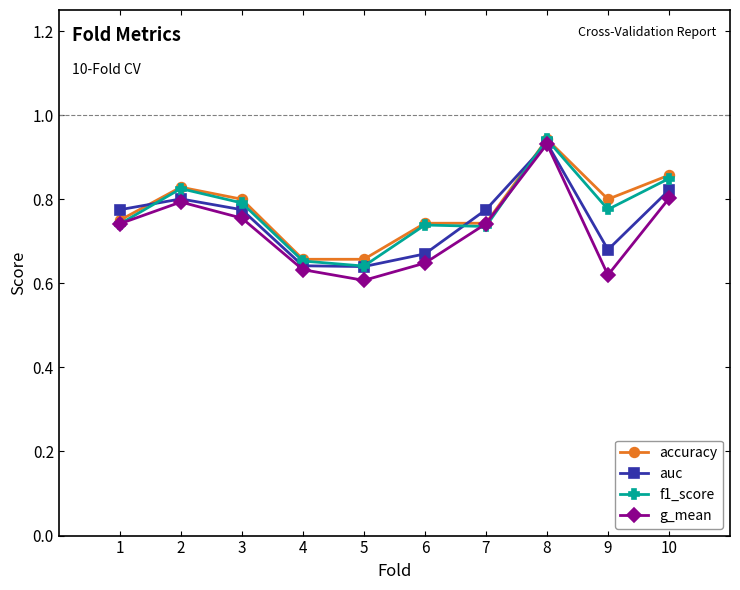

True or false: auc and f1_score intersect in this chart.

True